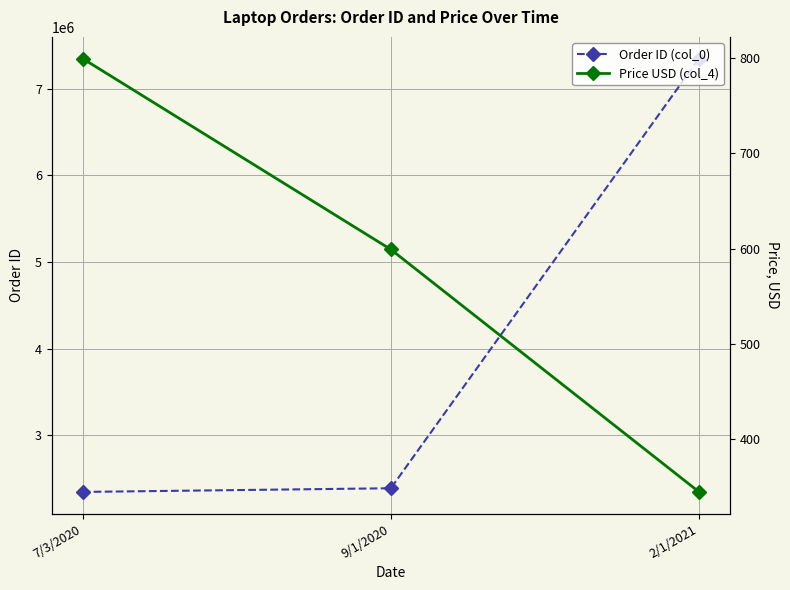

What is the approximate value of Price USD (col_4) at 2/1/2021, to the nearest 50?

350